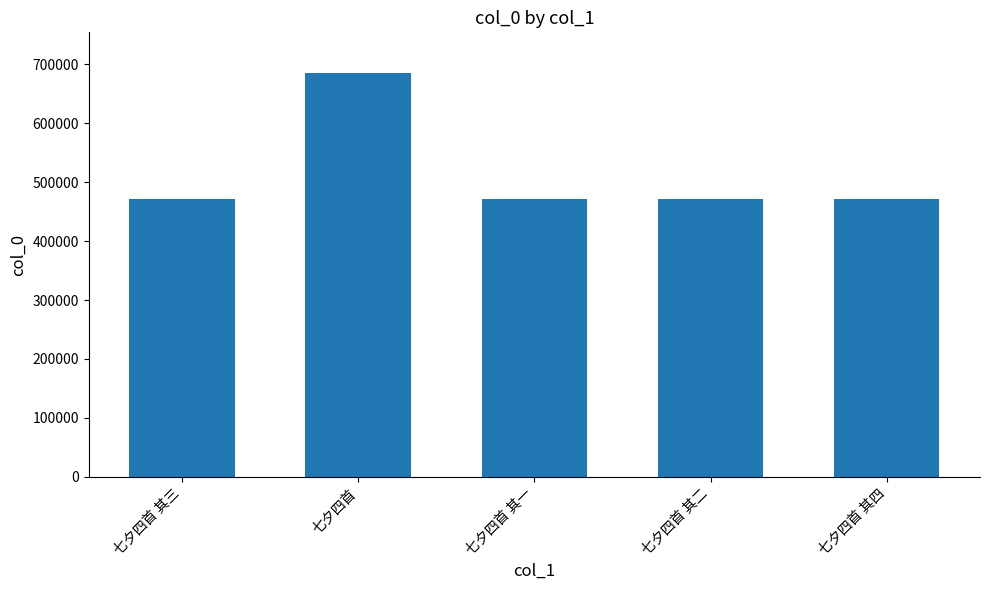

Count the number of categories in the chart.

5